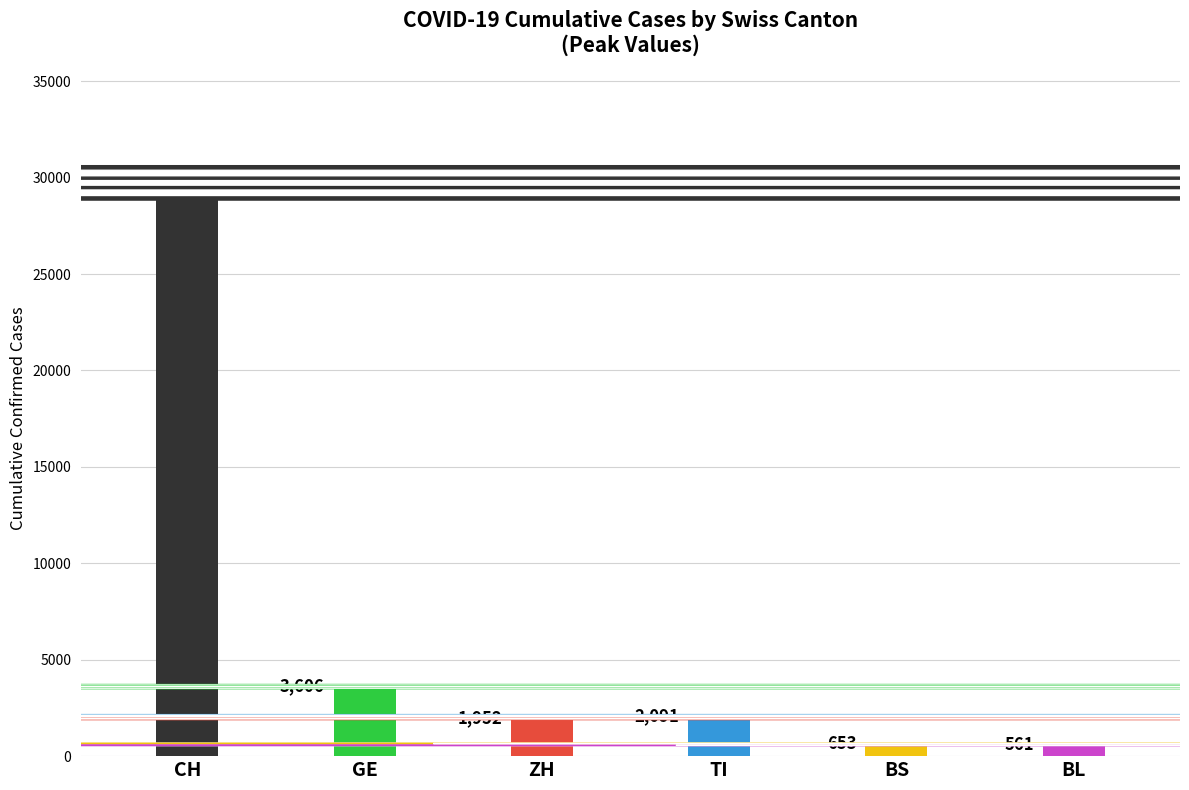

What is the minimum value for Max Values?

561